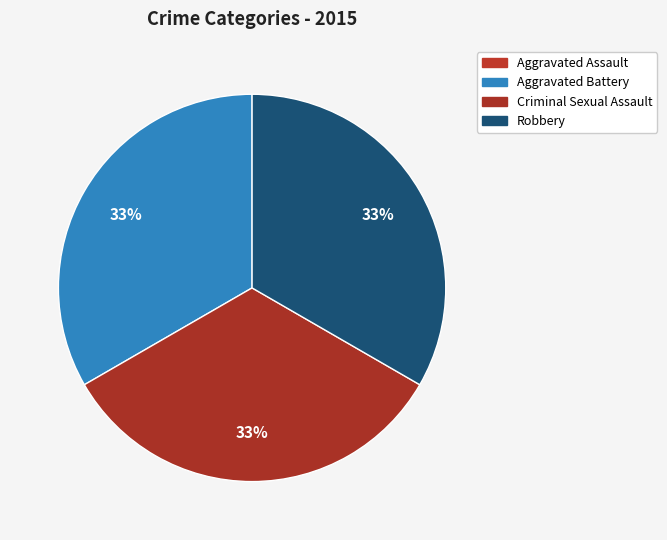

To the nearest percent, what is the average slice percentage?

25%